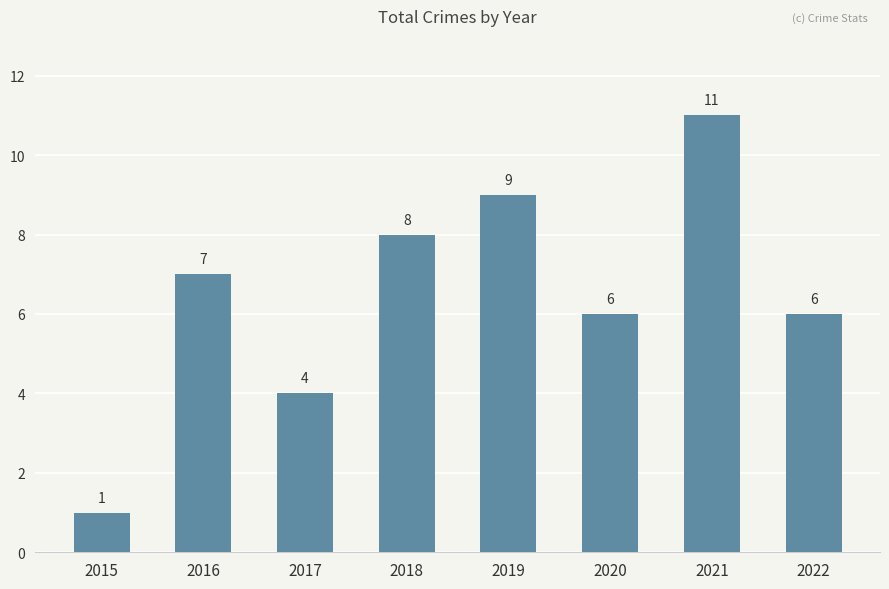

What is the sum of all values?

52